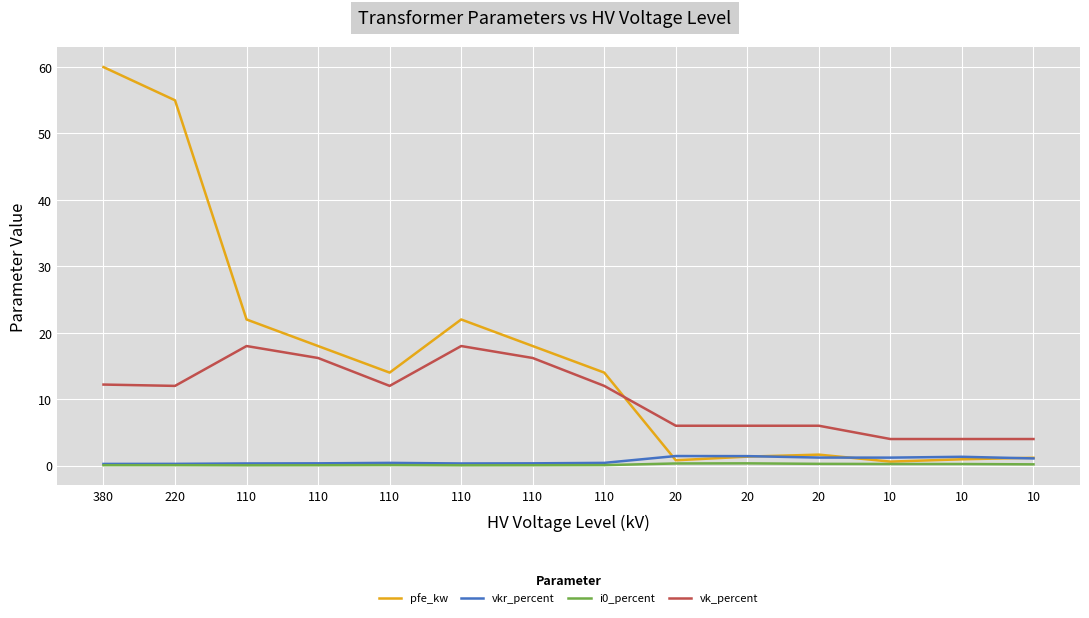

Is this an area chart (filled region under the line)?

No